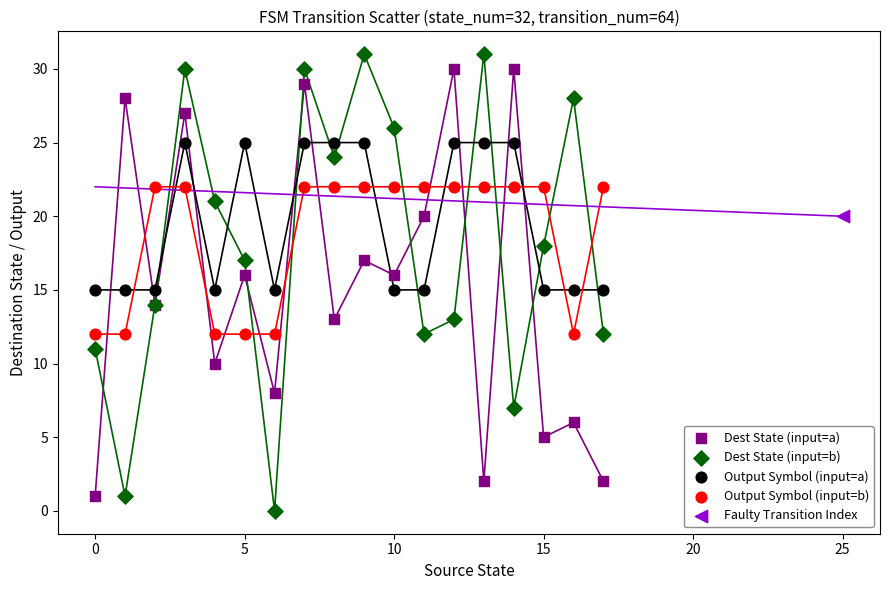

Which series reaches the maximum Y coordinate?

Dest State (input=b)